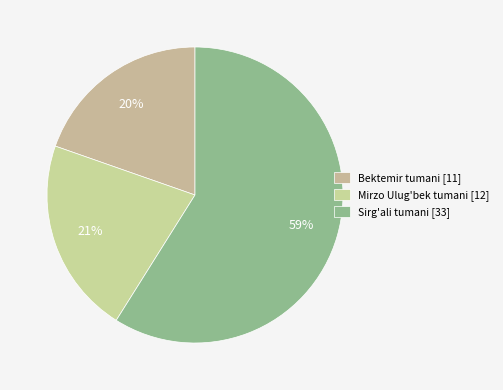

What is the largest slice in the pie chart?

Sirg'ali tumani